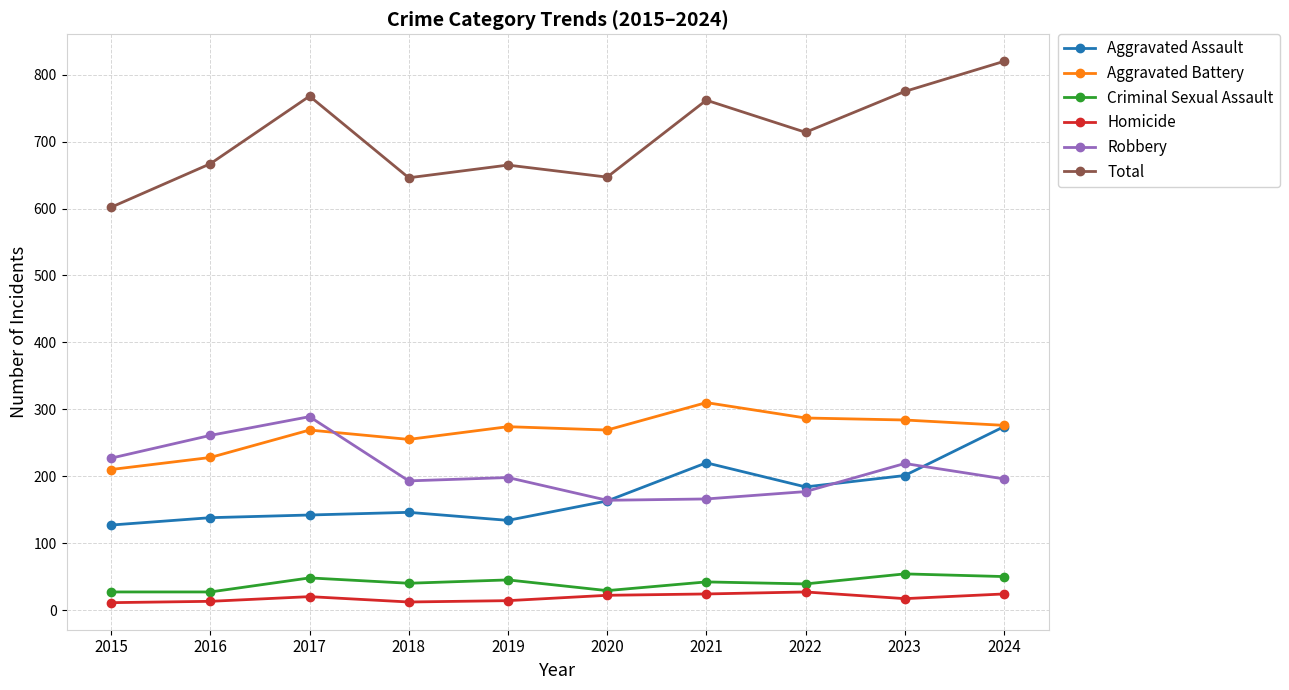

Does the chart display data point markers on the line(s)?

Yes